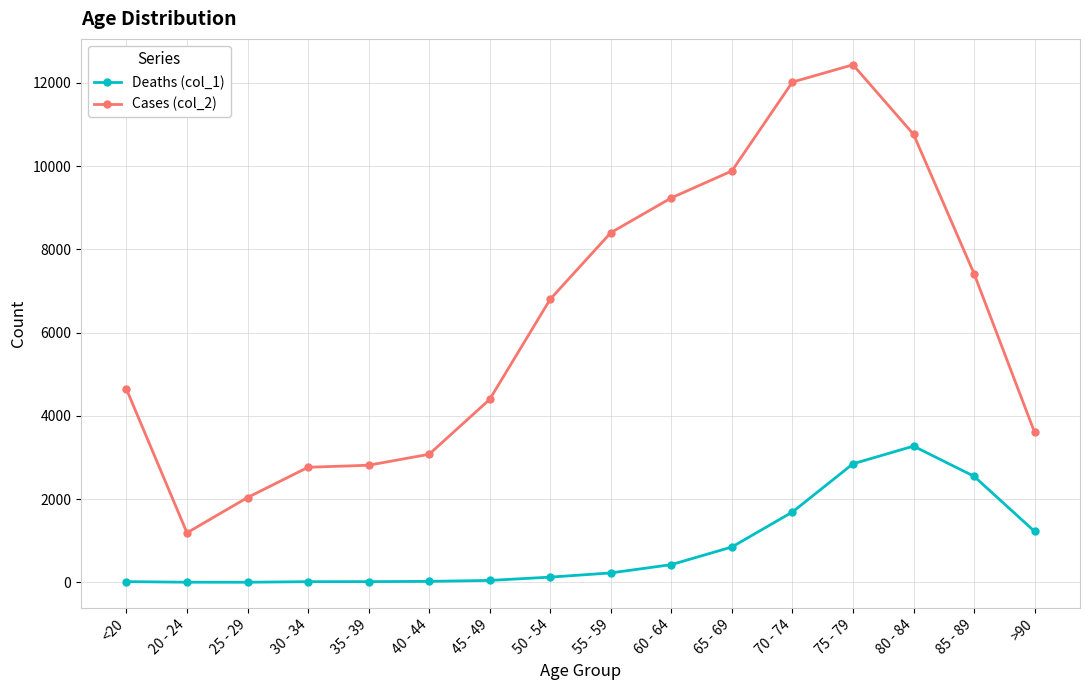

What is the value of the Cases (col_2) point at the 8th from the left?

6803